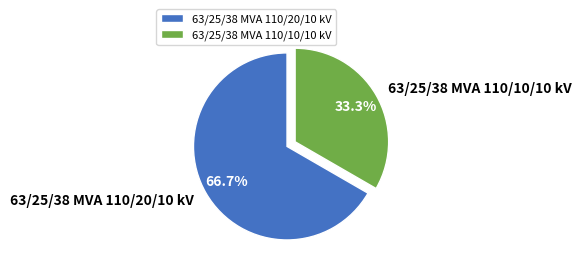

How much of the chart is everything except 63/25/38 MVA 110/20/10 kV?

33.3%